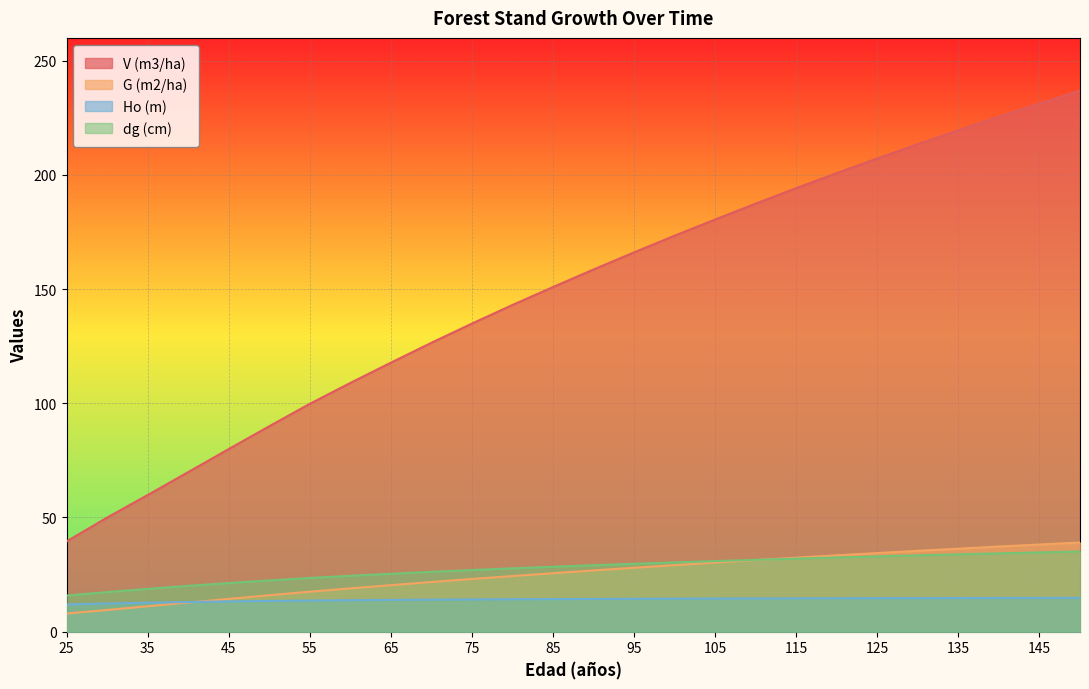

The value of dg (cm) at 115 is 32.0. True or false?

True